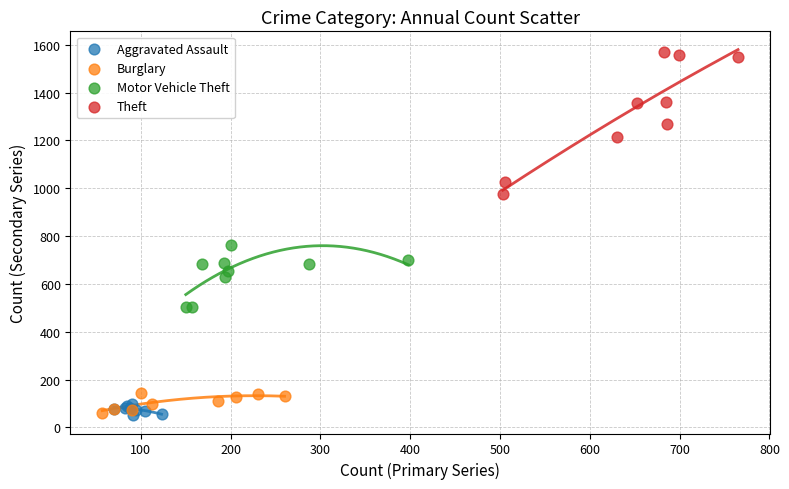

Which series has the widest spread of Y values?

Theft